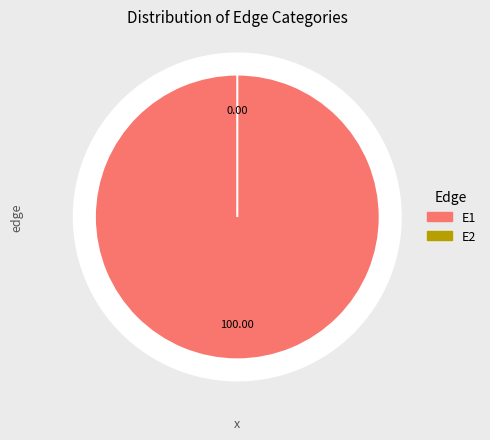

Does any single category account for the majority?

Yes